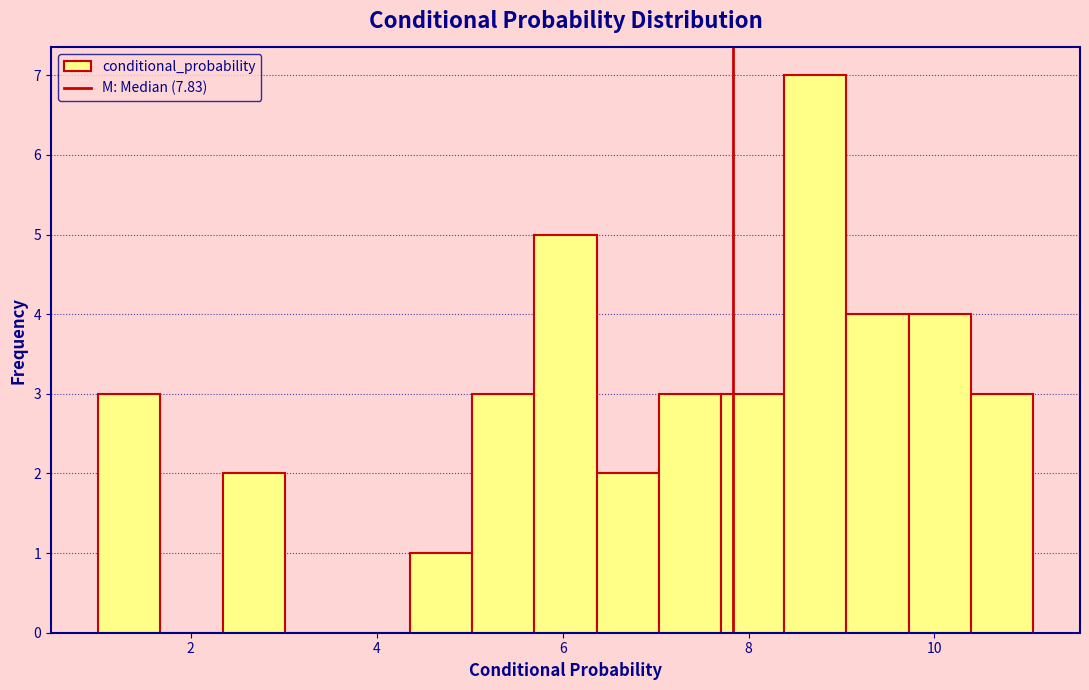

Around what value on the x-axis is the tallest bar? Give the approximate position of its centre, as read against the axis.

8.8